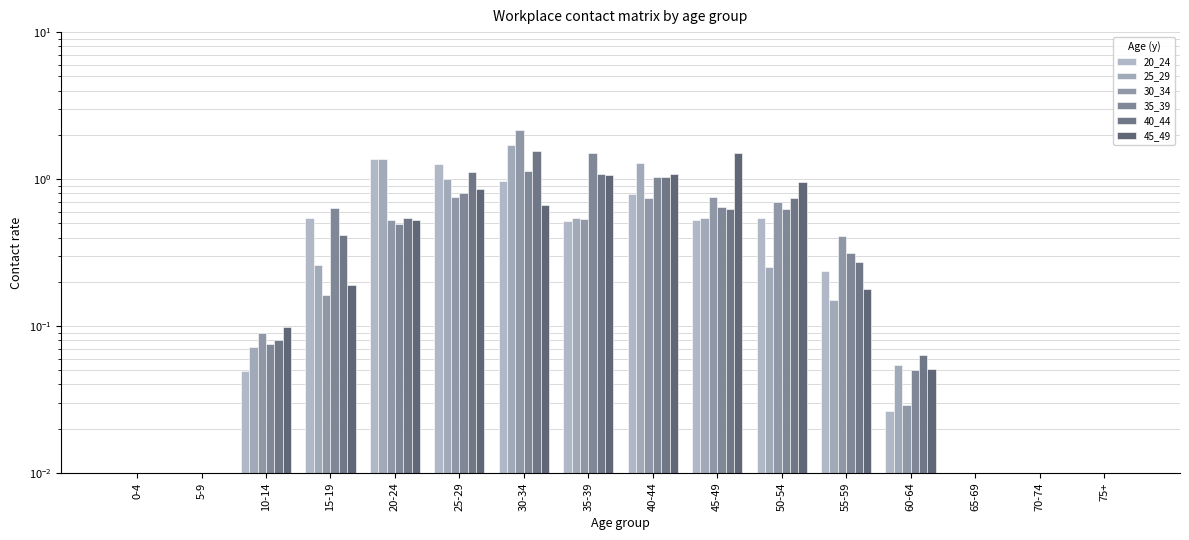

Between 5-9 and 40-44, which series saw the biggest shift?

25_29